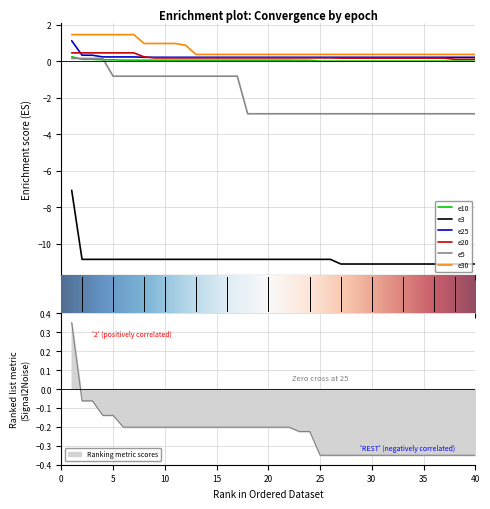

Which series has the largest total across all categories?

e30